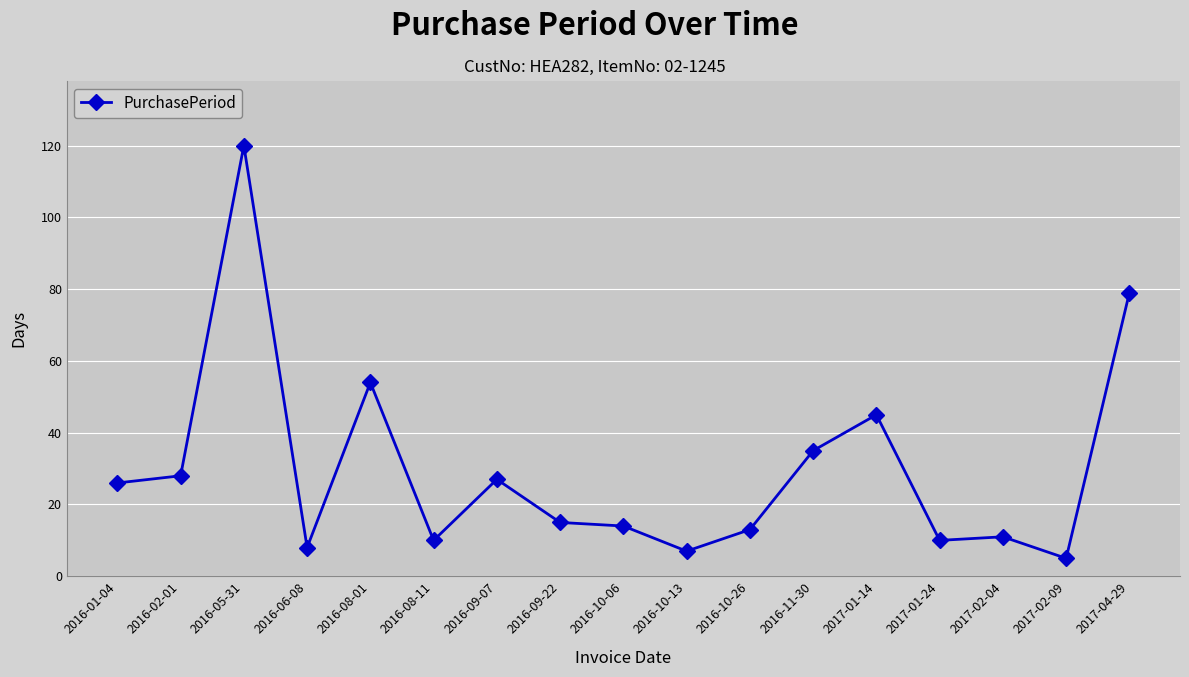

What position from the right is 2016-08-11?

12